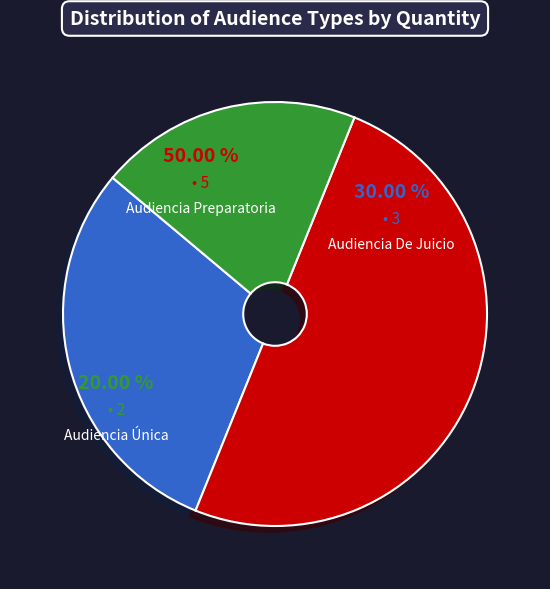

Count the number of slices in the pie.

3